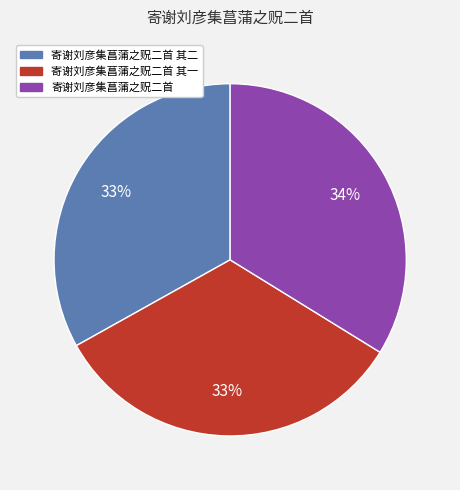

How many slices are in this pie chart?

3